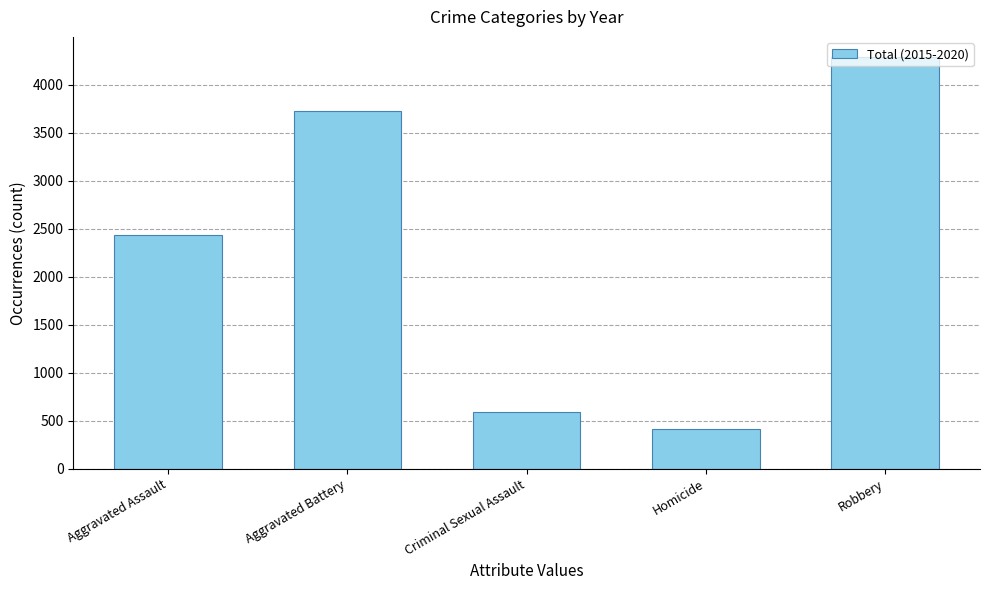

What is the smallest value displayed?

409